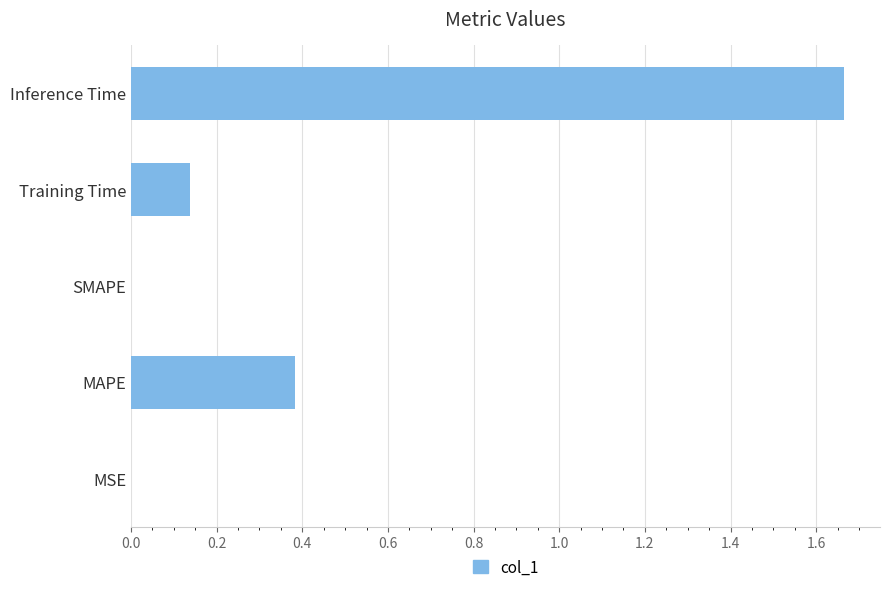

What is the change in value from SMAPE to Inference Time?

+1.7